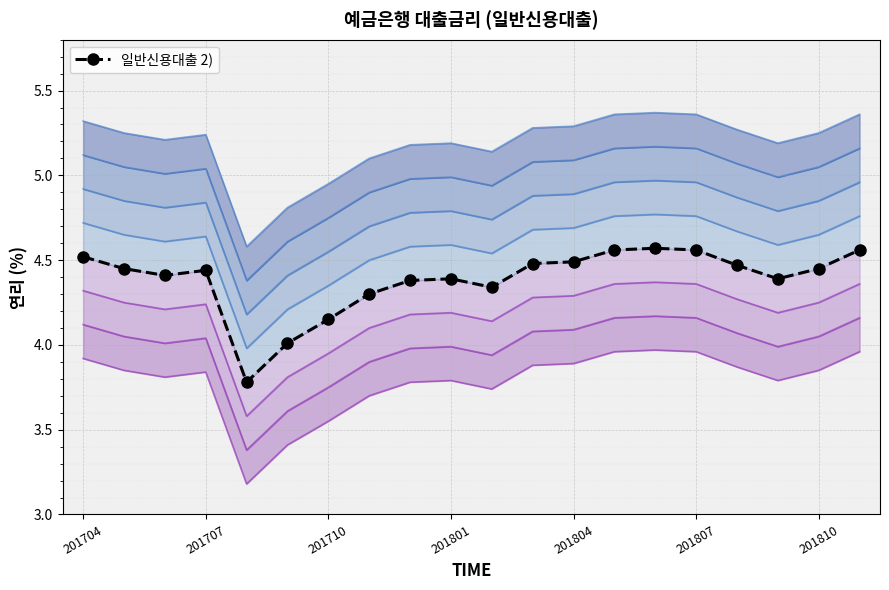

True or false: the data shows 1.4 at 201807.

False